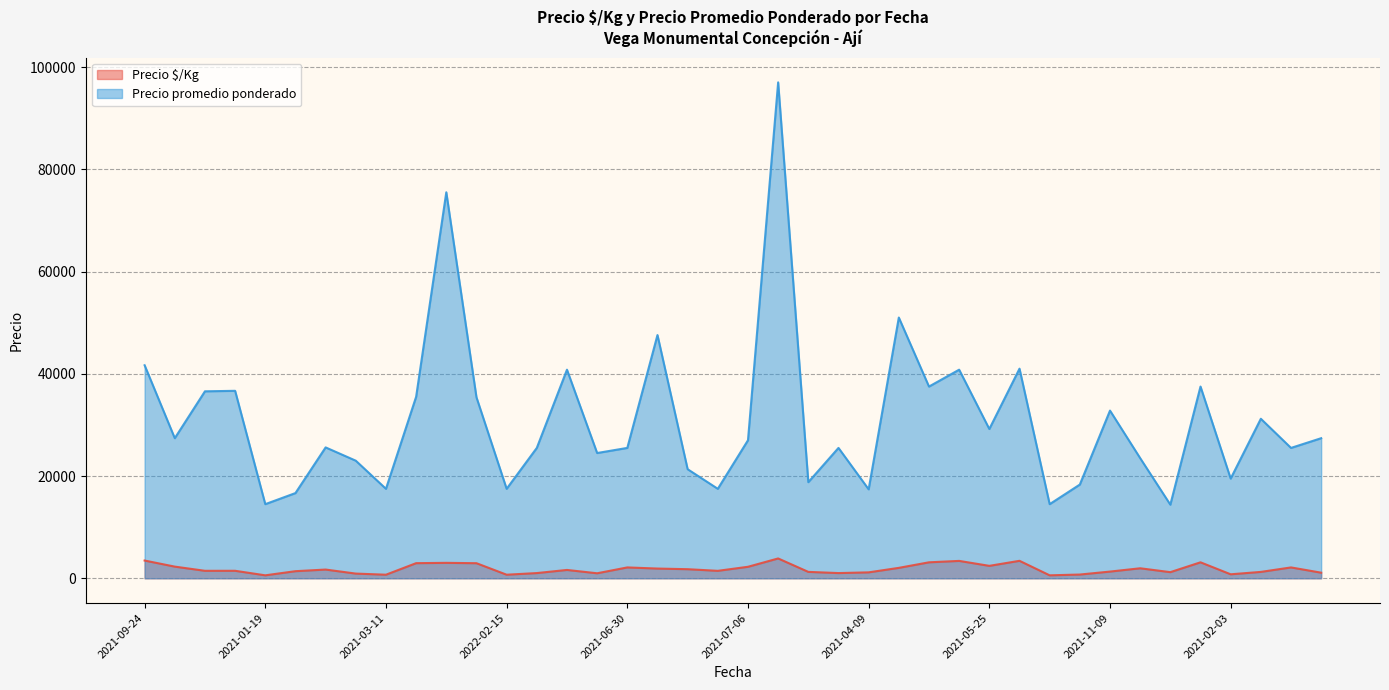

What are all the series names shown in the legend?

Precio $/Kg, Precio promedio ponderado